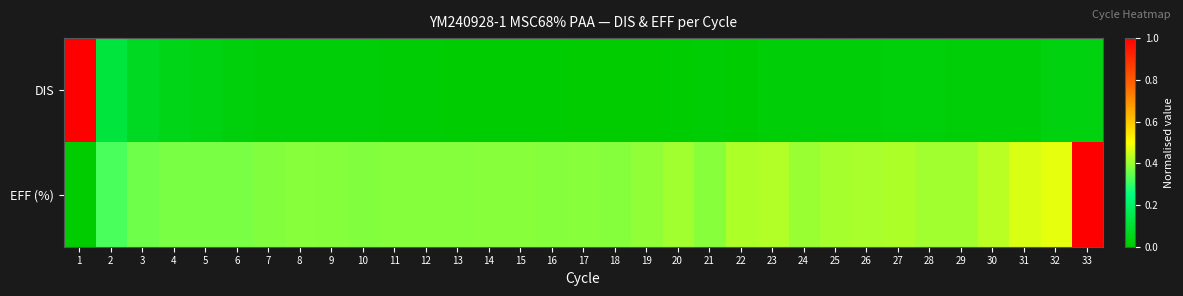

At which category is the sum across all series the highest?

33